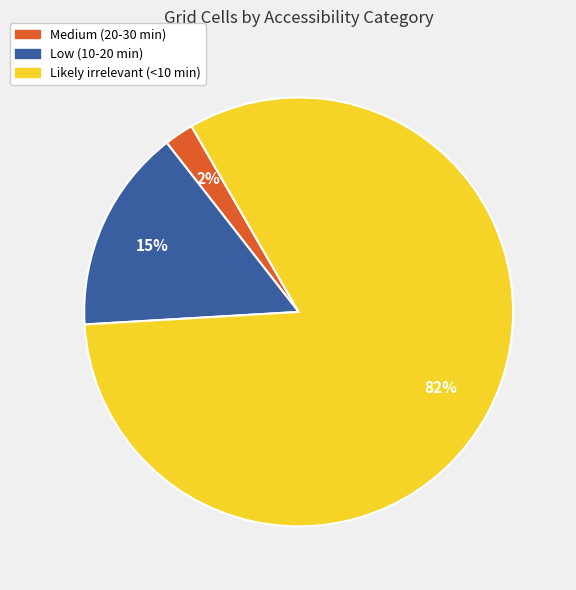

Does any single category account for the majority?

Yes